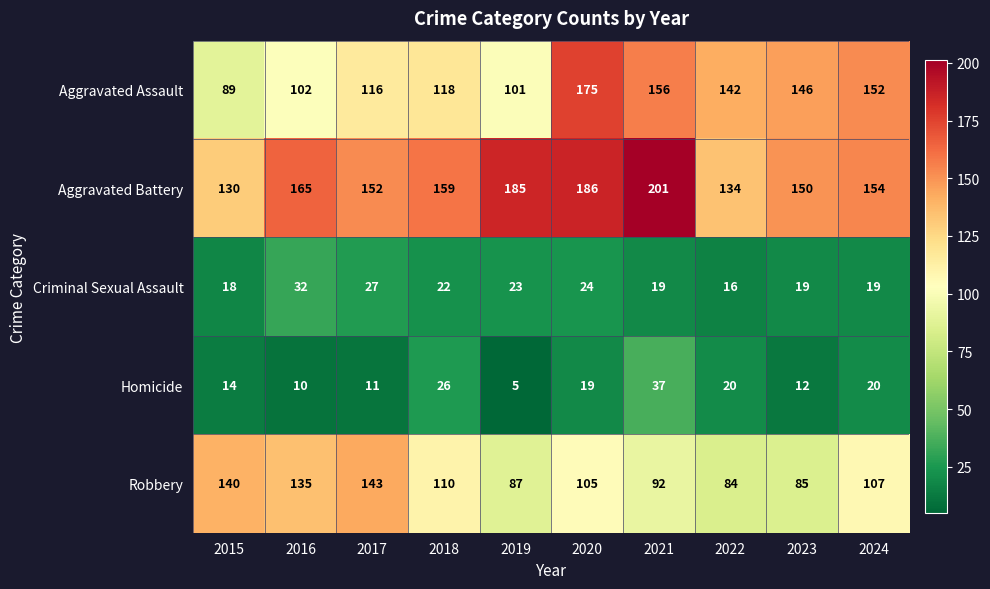

Which series has the widest spread of values?

Aggravated Assault